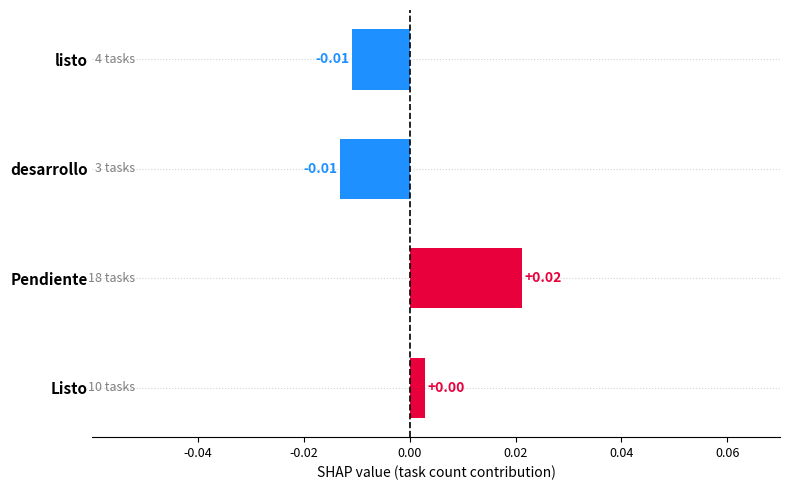

Where is the data nearest to the value 0?

Listo